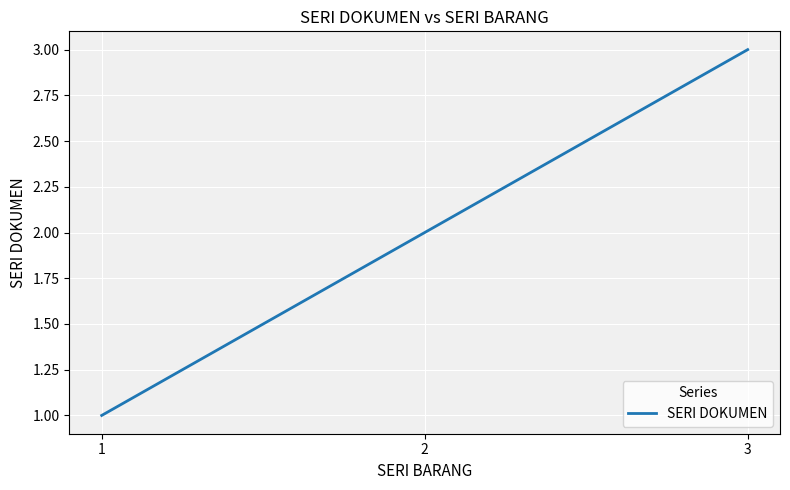

List the labels in order of value, smallest first.

1, 2, 3